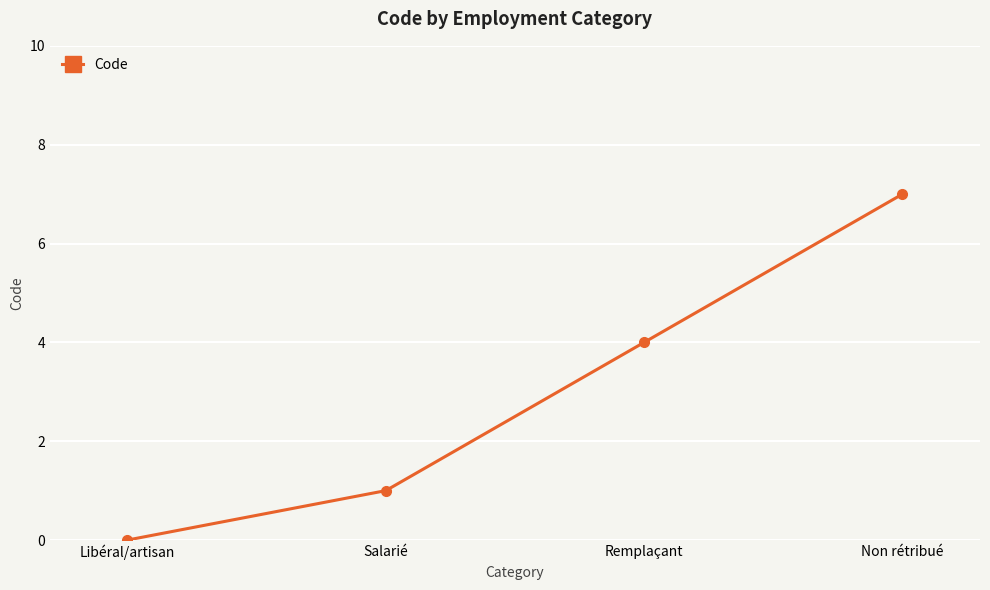

The value at Libéral/artisan is 0. True or false?

True